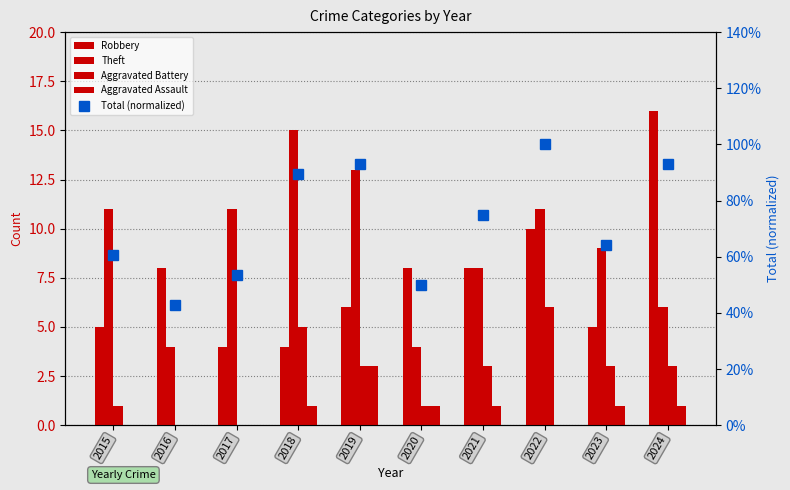

Reading right to left, extract all data points from this chart.

Robbery: 16.0	5.0	10.0	8.0	8.0	6.0	4.0	4.0	8.0	5.0
Theft: 6.0	9.0	11.0	8.0	4.0	13.0	15.0	11.0	4.0	11.0
Aggravated Battery: 3.0	3.0	6.0	3.0	1.0	3.0	5.0	0.0	0.0	1.0
Aggravated Assault: 1.0	1.0	0.0	1.0	1.0	3.0	1.0	0.0	0.0	0.0
Total (normalized): 0.9	0.6	1.0	0.8	0.5	0.9	0.9	0.5	0.4	0.6